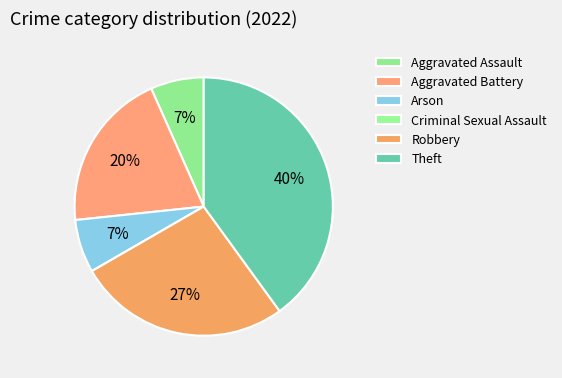

How many slices are in this pie chart?

6